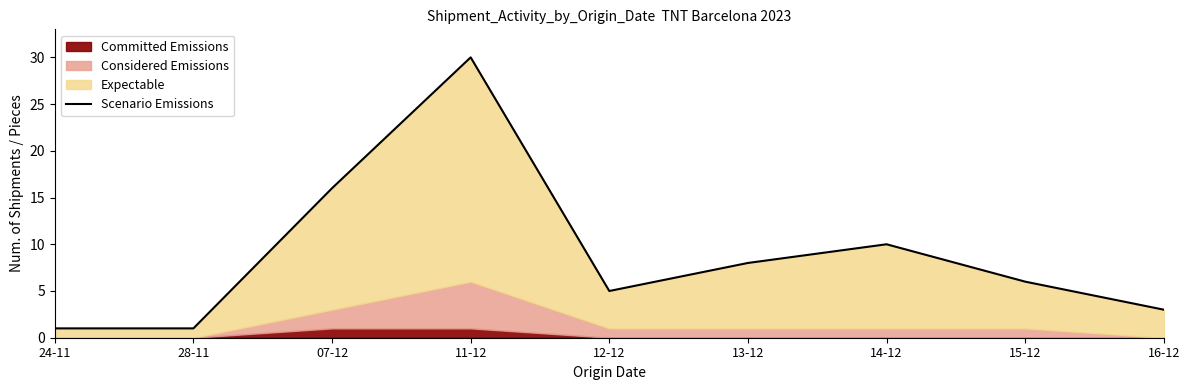

What position from the left is 07-12?

3